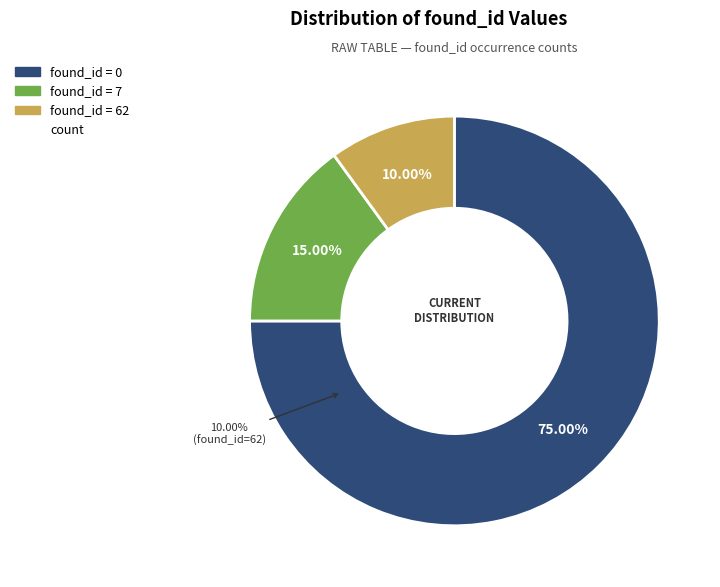

Is it true that 62 is 10% of the pie?

True